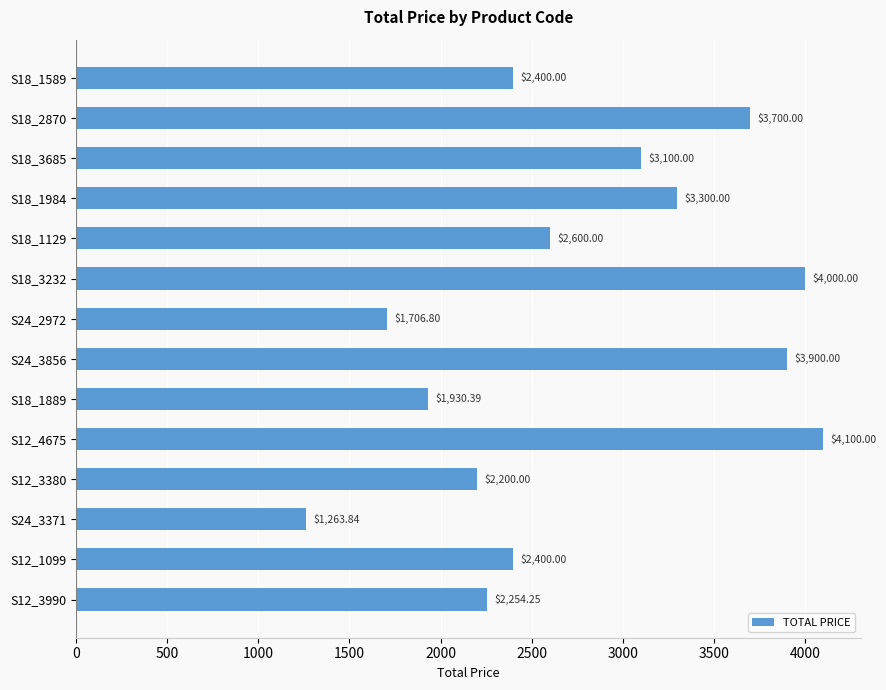

Count the number of categories in the chart.

14